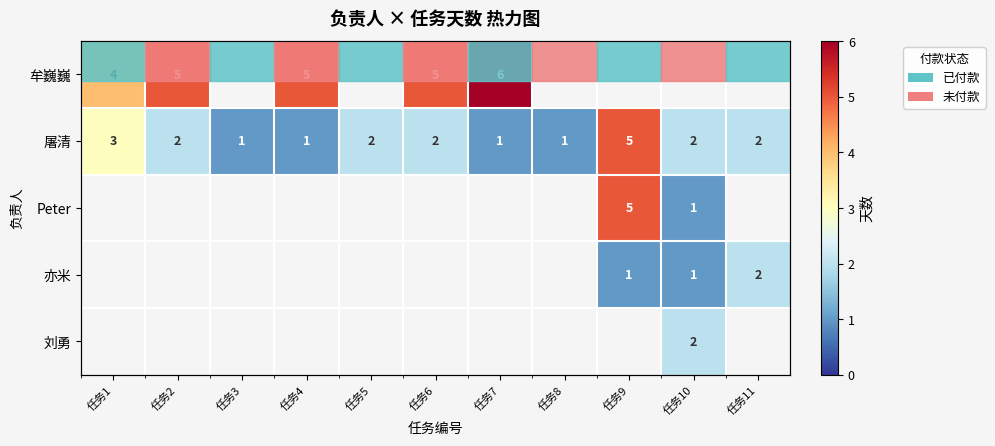

Between 任务3 and 任务10, which is larger?

任务10